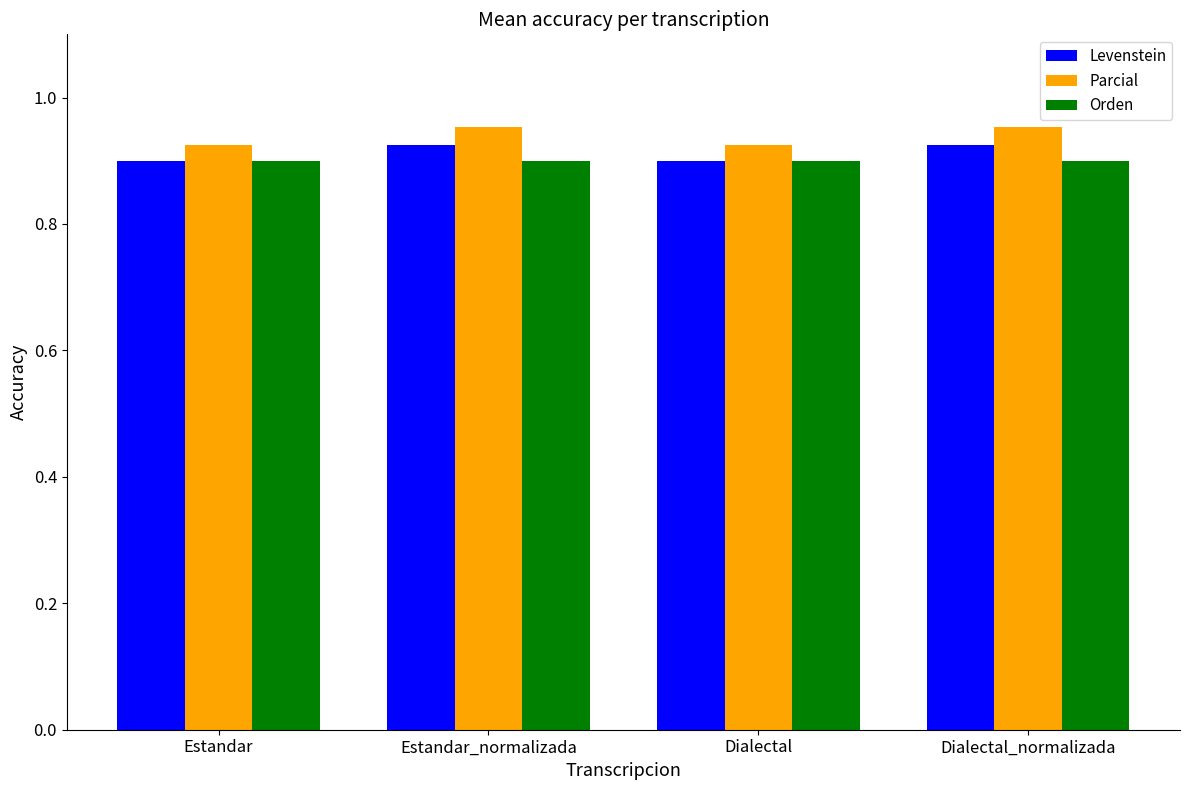

True or false: Parcial has a value of 92.4 at Estandar.

True